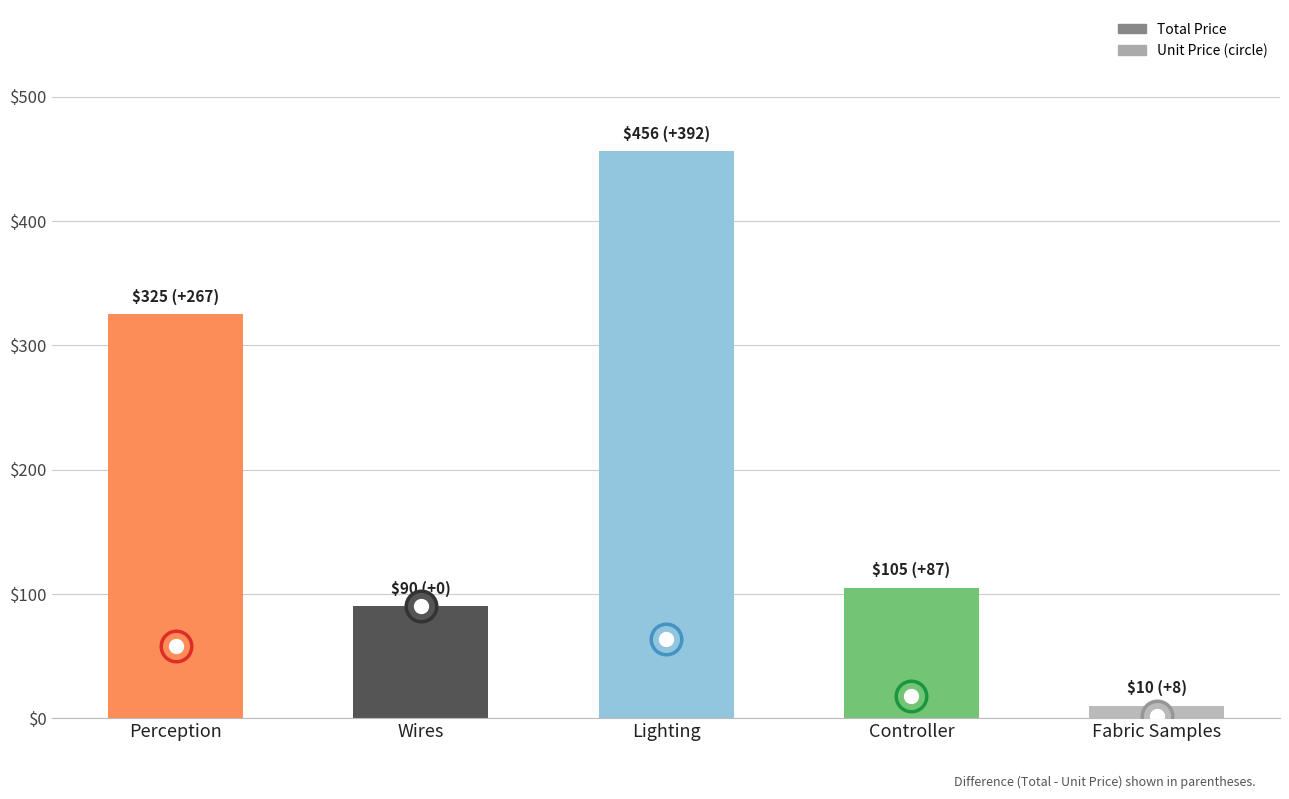

What is the value of the 4th bar from the left?

105